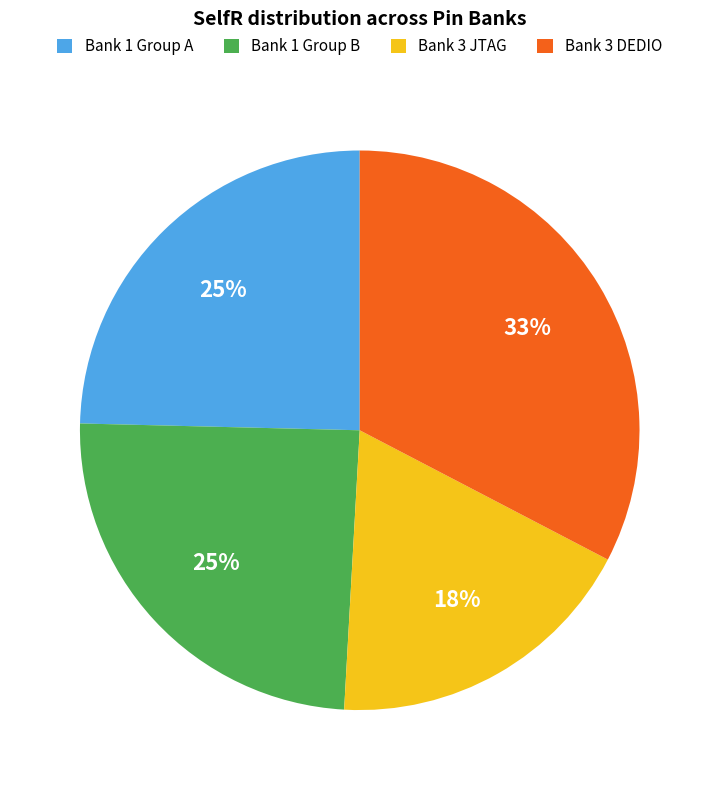

Do Bank 3 JTAG and Bank 1 Group A together represent more than half of the pie?

No